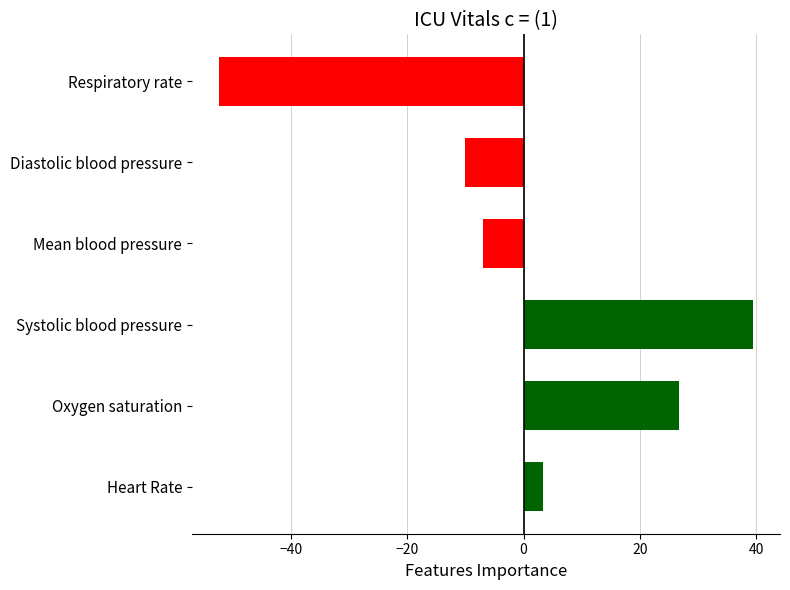

Reading bottom to top, transcribe all the data shown in this chart.

3.3	26.7	39.5	-6.9	-10.1	-52.4